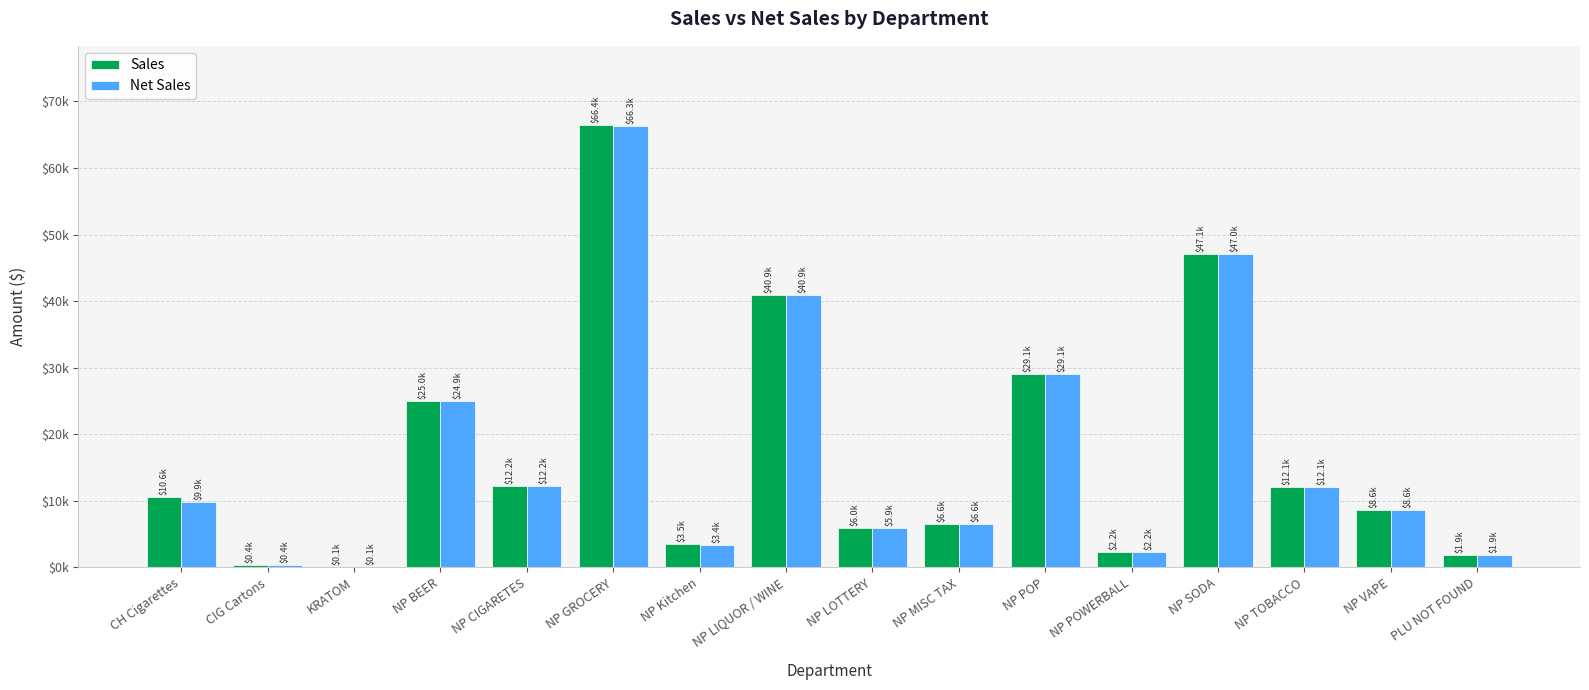

Rank the series by their maximum value, from lowest to highest.

Net Sales, Sales